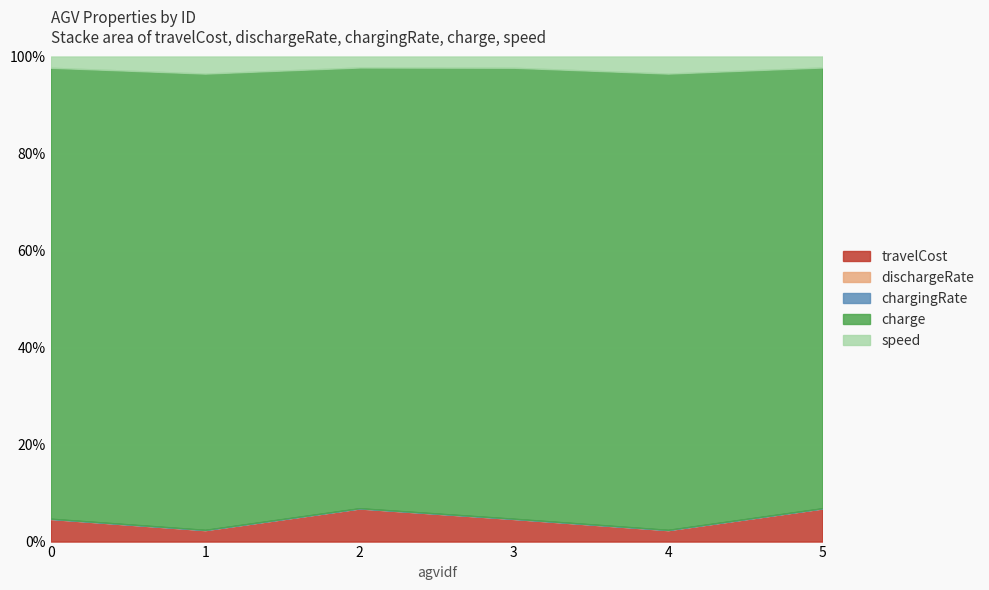

What are all the series names shown in the legend?

travelCost, dischargeRate, chargingRate, charge, speed